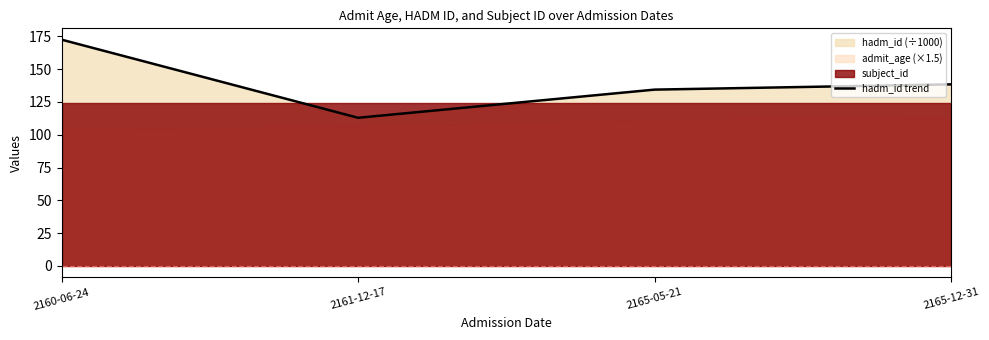

At which category does the chart reach its minimum across all series?

2161-12-17